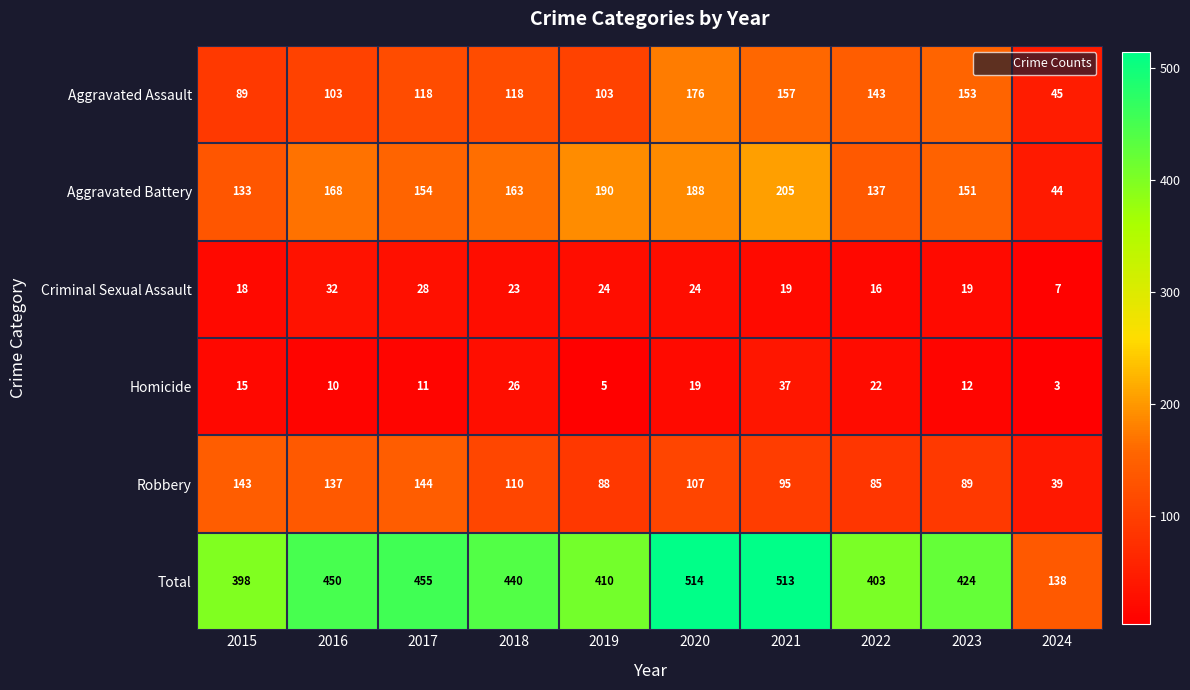

Where does the Aggravated Battery series first go above 163?

2016